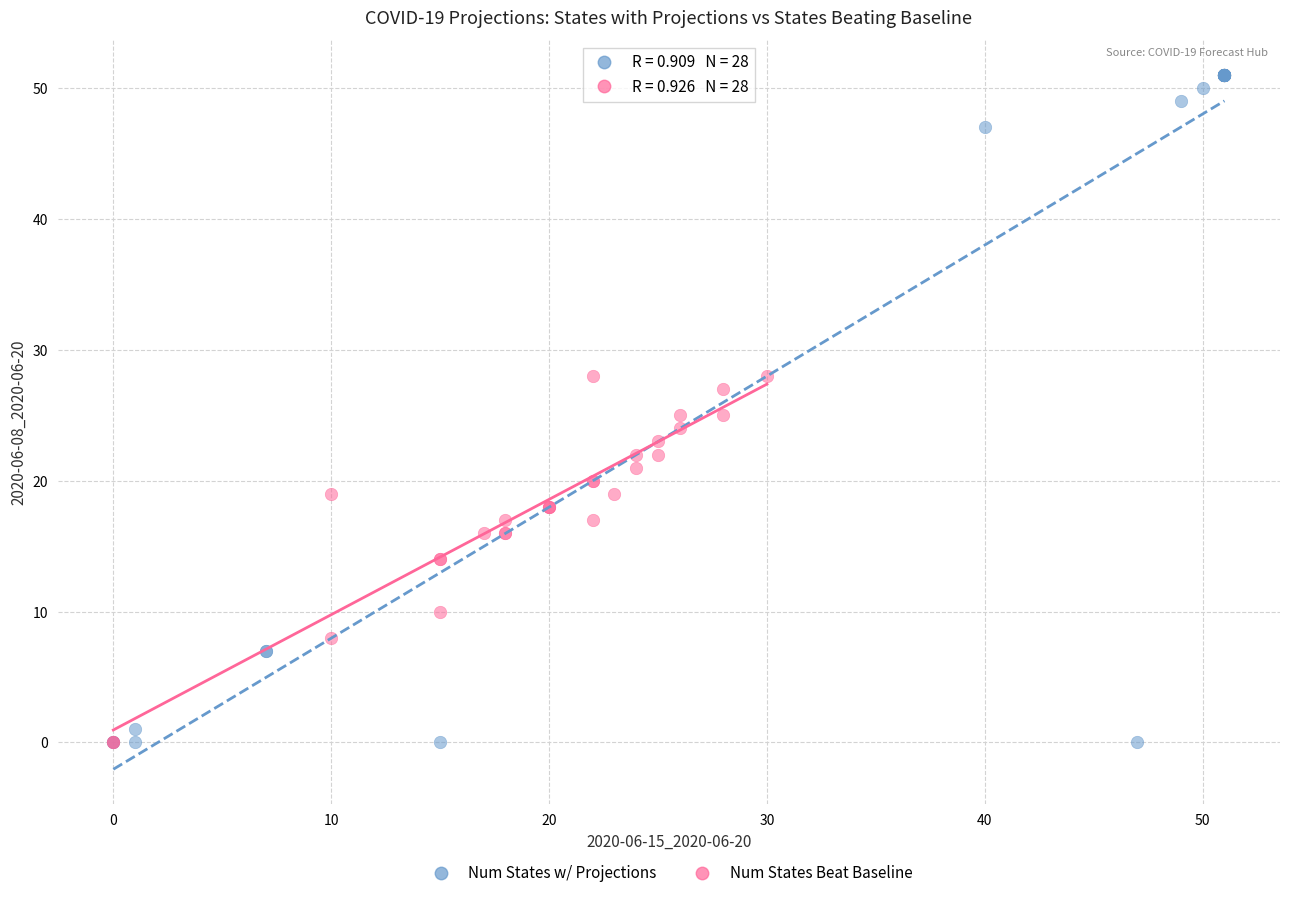

Which series has the widest spread of Y values?

Num States w/ Projections